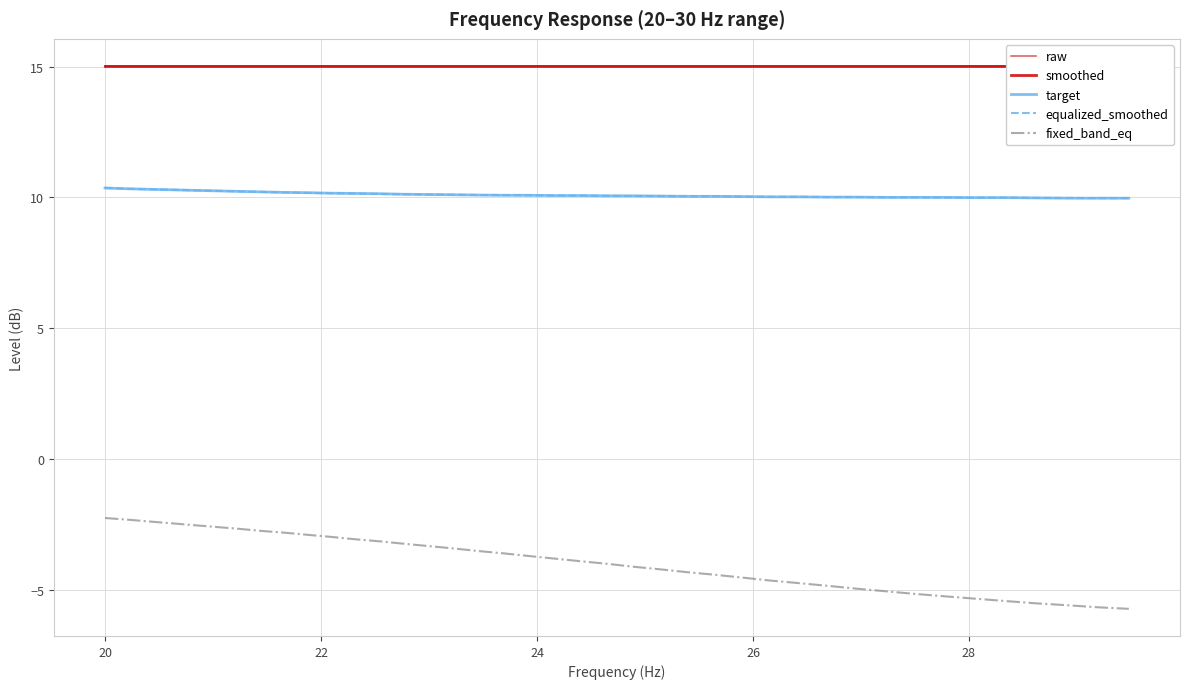

True or false: target and fixed_band_eq cross at least once.

False